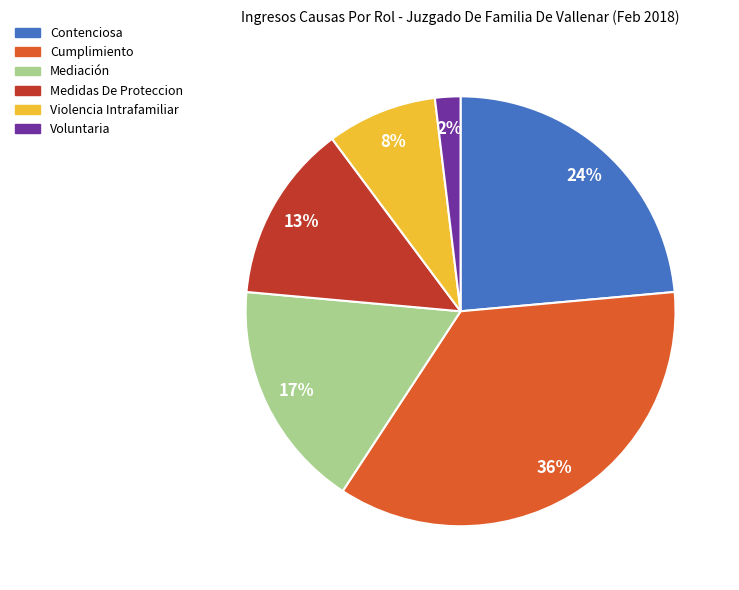

What is the largest slice in the pie chart?

Cumplimiento